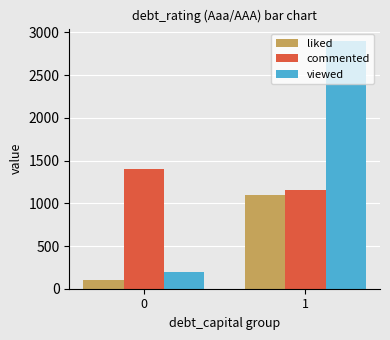

What is the lowest value of the commented series?

1150.0